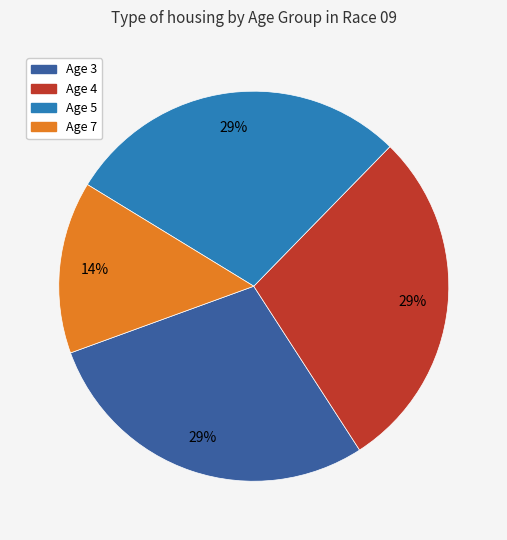

What percentage is the Age 3 slice, to the nearest percent?

29%